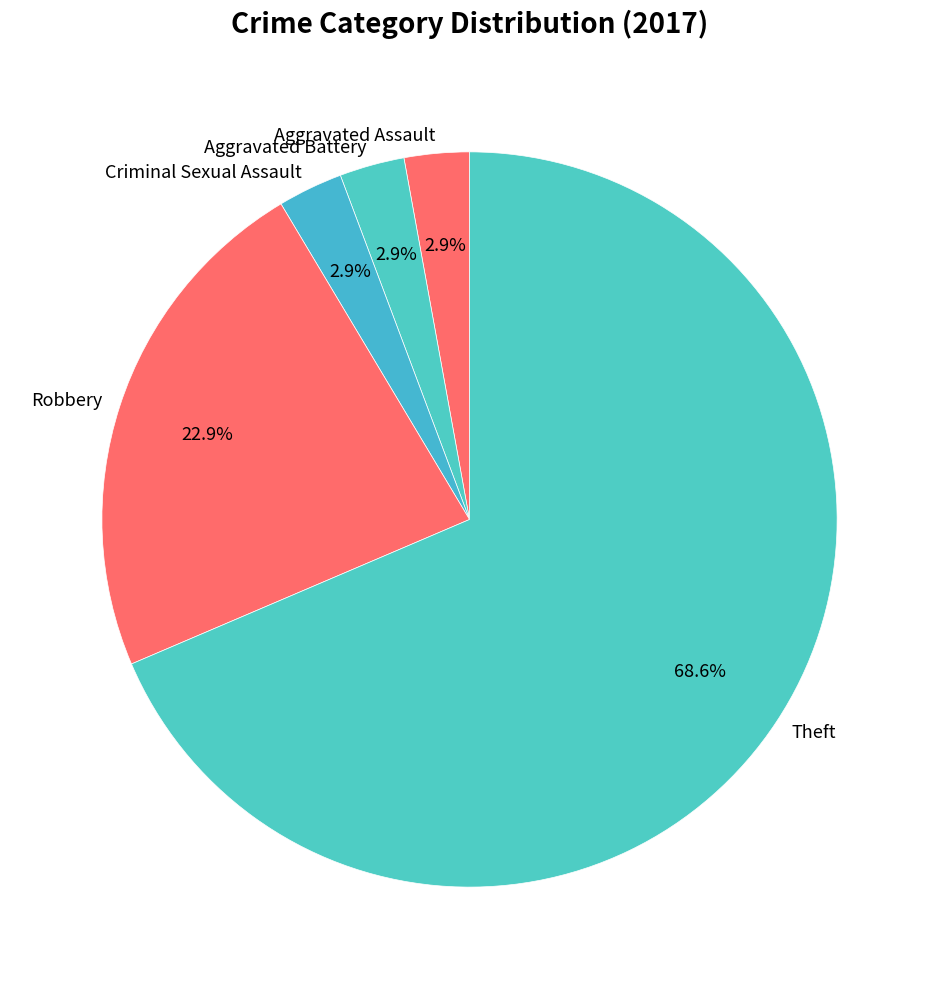

To the nearest percent, what is the difference between the Theft and Criminal Sexual Assault slice percentages?

66%